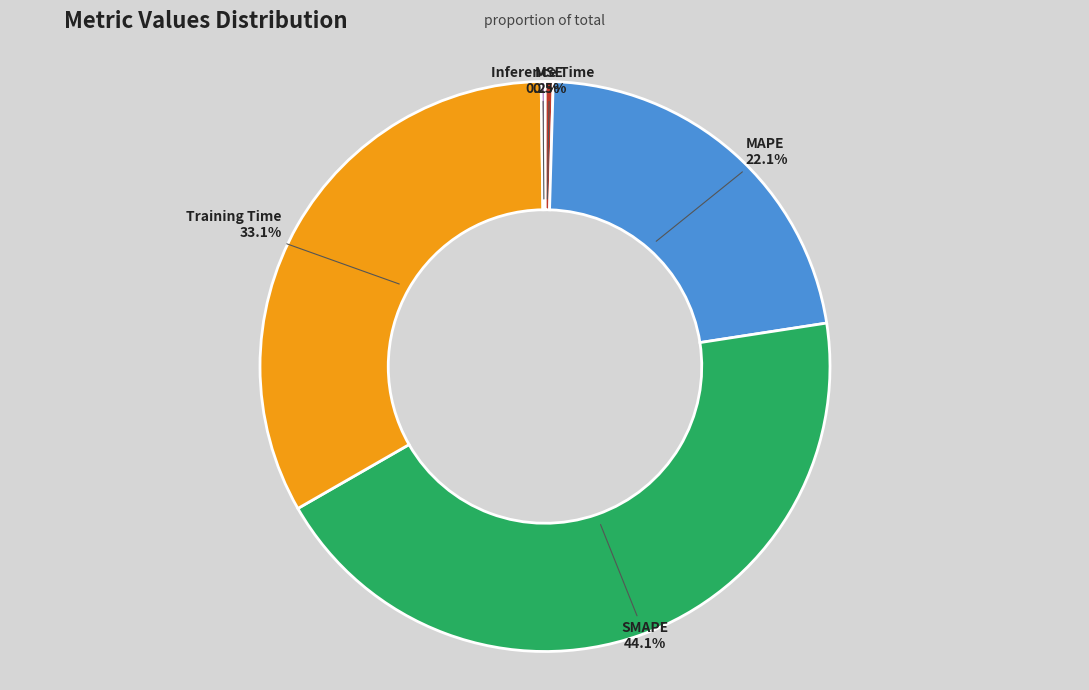

To the nearest percent, what is the combined percentage of SMAPE and Training Time?

77%